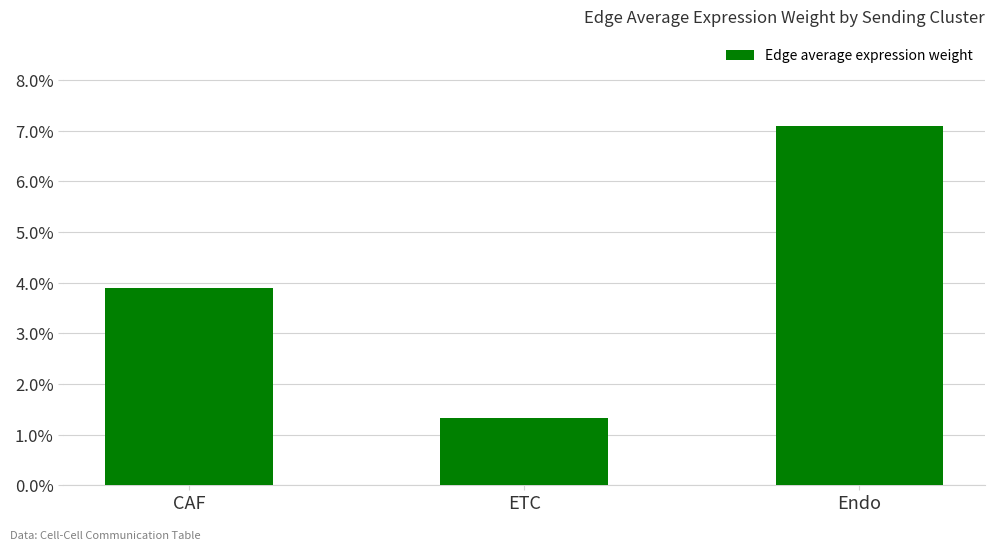

What is the greatest value displayed?

0.1